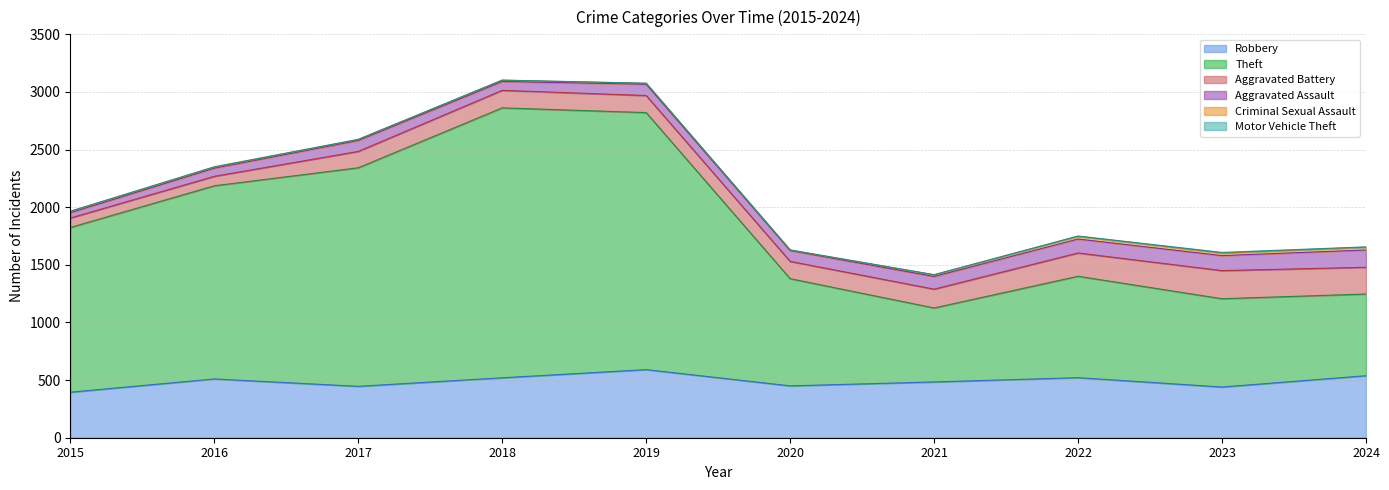

Reading left to right, transcribe all the data shown in this chart.

Robbery: 395	510	446	520	591	450	484	521	440	538
Theft: 1429	1676	1896	2342	2230	930	642	880	766	709
Aggravated Battery: 82	82	142	152	148	150	163	202	244	232
Aggravated Assault: 46	71	95	77	98	94	110	121	130	150
Criminal Sexual Assault: 12	8	8	11	8	3	14	24	22	24
Motor Vehicle Theft: 1	4	2	1	1	3	2	2	6	3